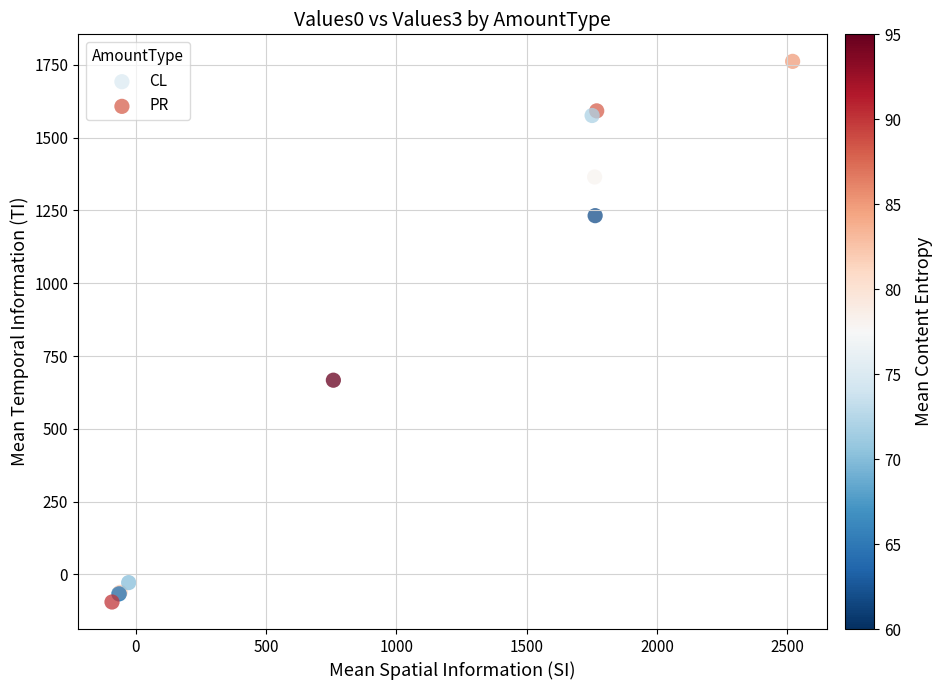

Which series reaches the maximum Y coordinate?

PR